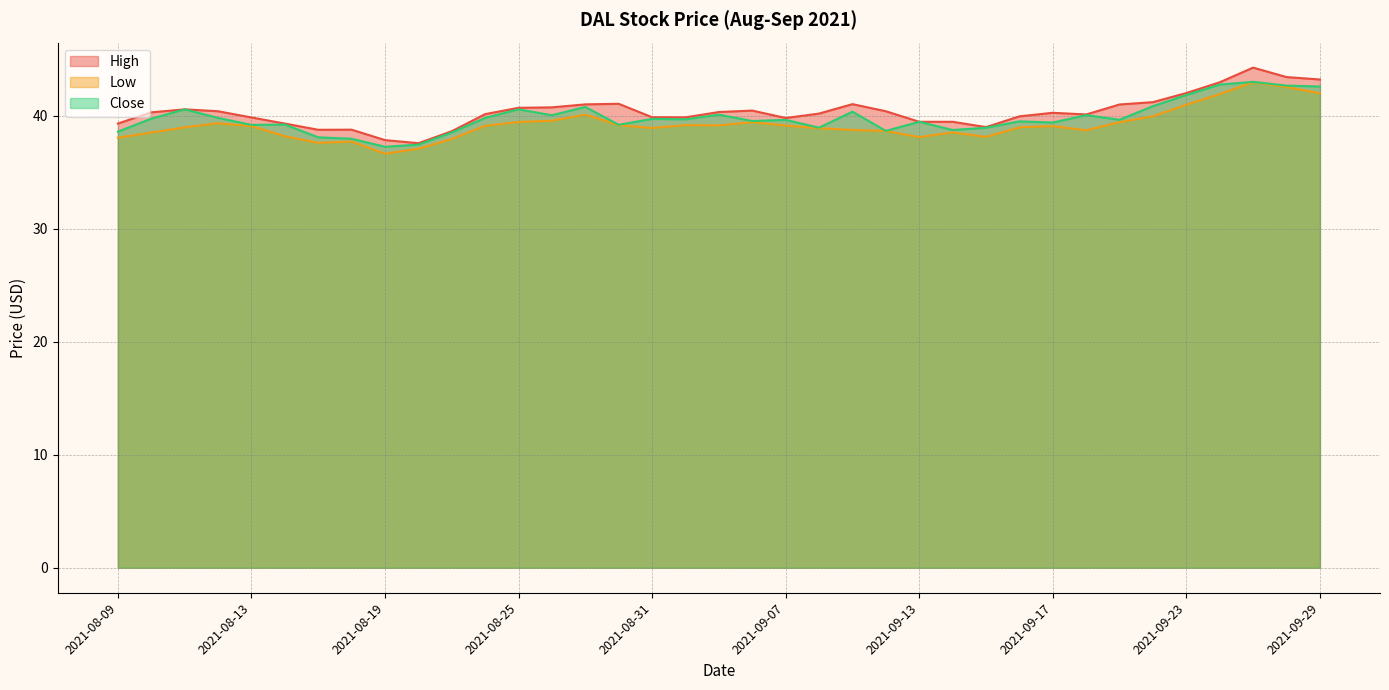

Does the chart display data point markers on the line(s)?

No